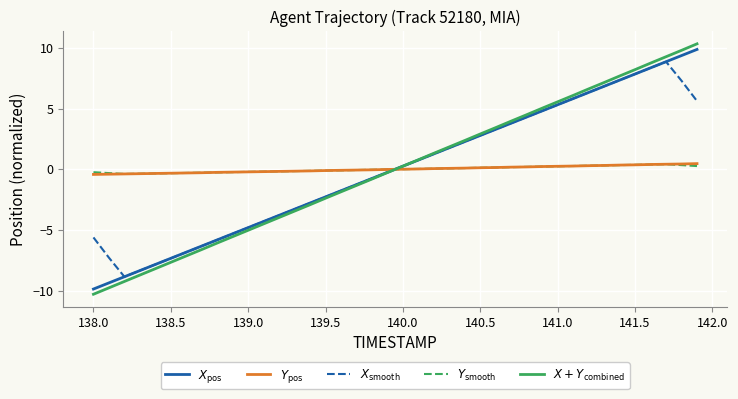

How many values in the $X + Y_\mathrm{combined}$ series are below 0?

20